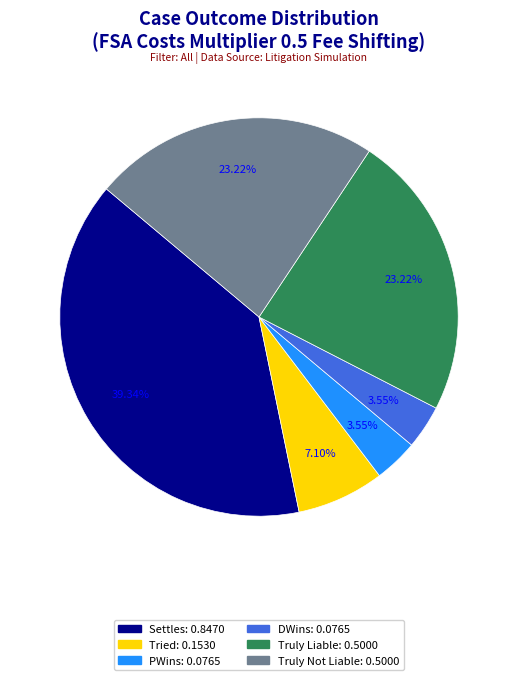

What is the largest slice in the pie chart?

Settles